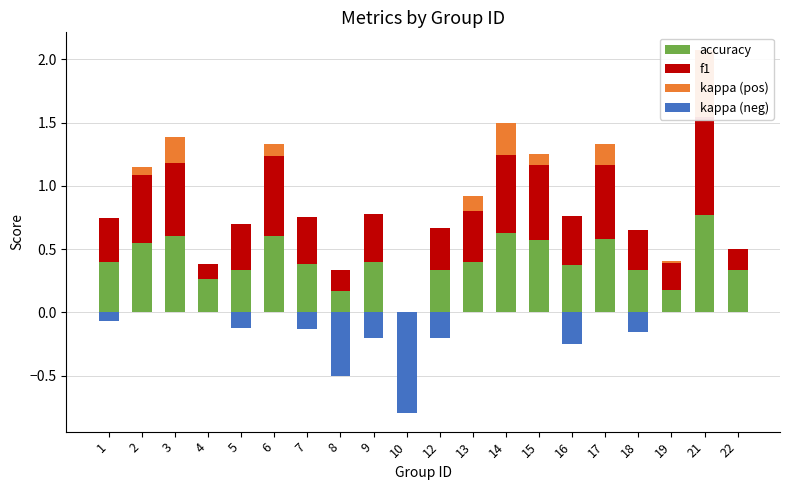

What is the spread (max minus min) of values at 4?

0.3